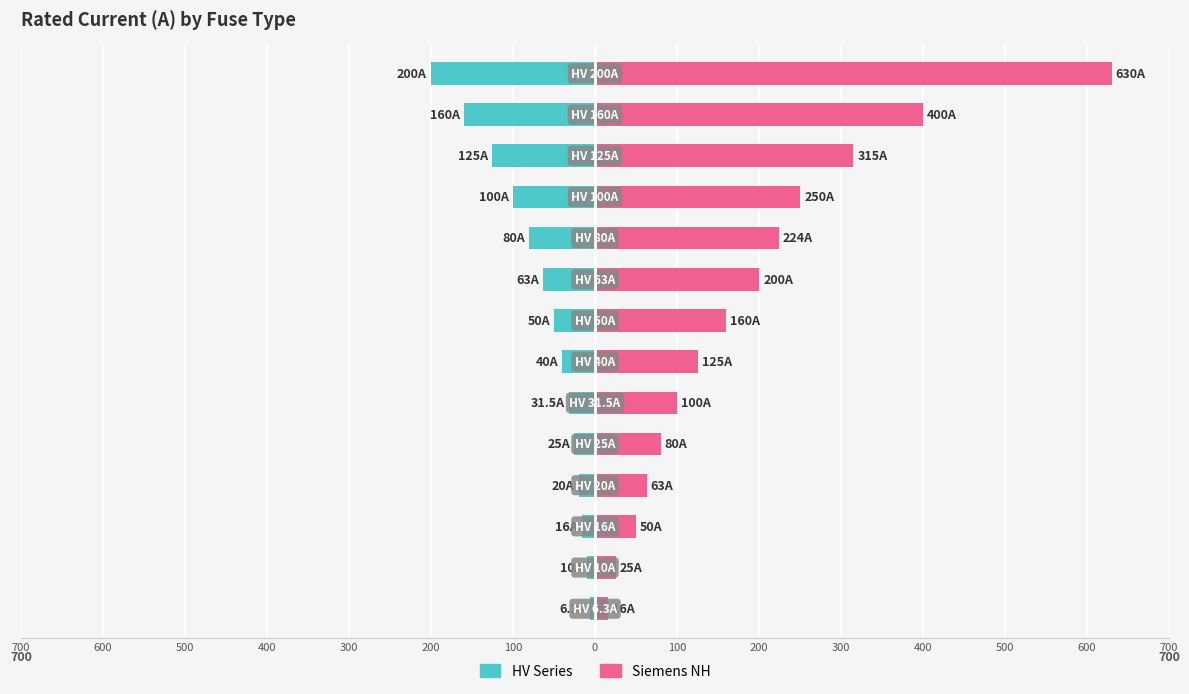

What is the maximum value shown in the chart?

630.0